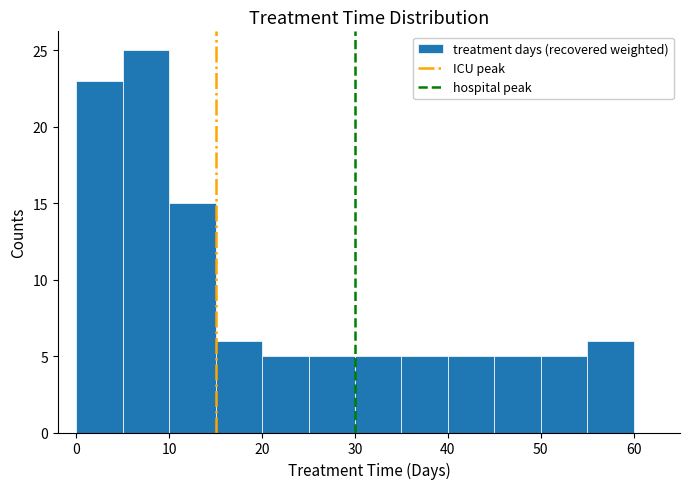

Reading left to right, list every bar in this chart as the range it spans on the x-axis followed by its height. The values are not printed on the chart, so give them approximately, as read against the axis.

0 to 5: 23
5 to 10: 25
10 to 15: 15
15 to 20: 6
20 to 25: 5
25 to 30: 5
30 to 35: 5
35 to 40: 5
40 to 45: 5
45 to 50: 5
50 to 55: 5
55 to 60: 6